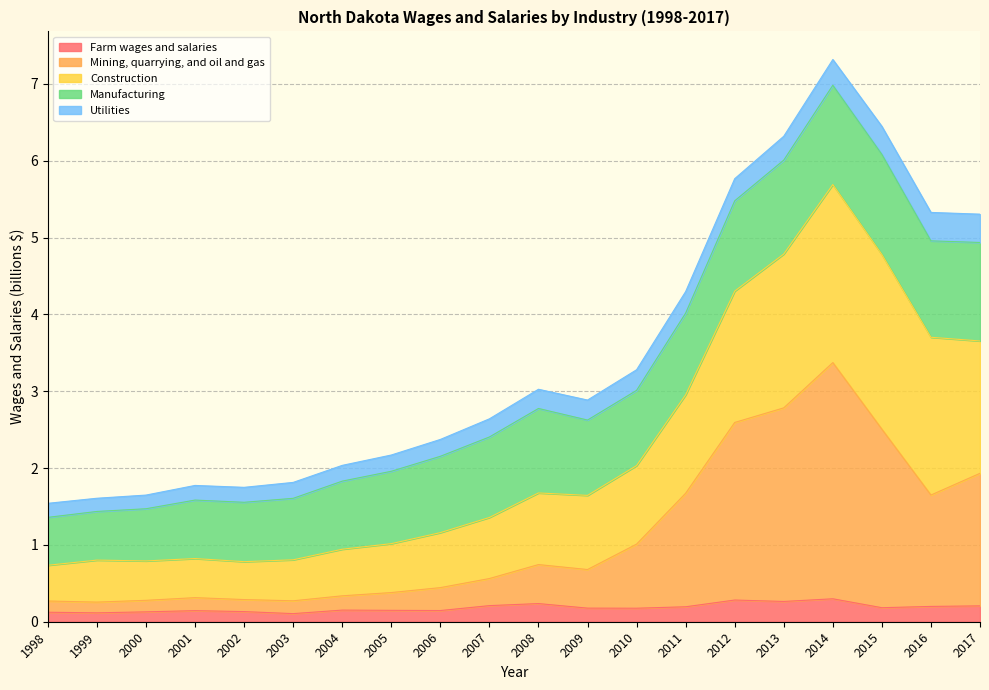

What is the minimum value shown in the chart?

0.1